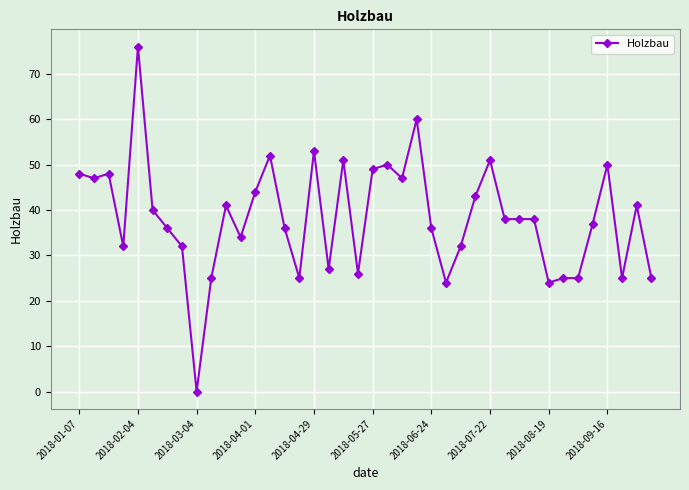

What is the difference between the second highest and minimum values?

60